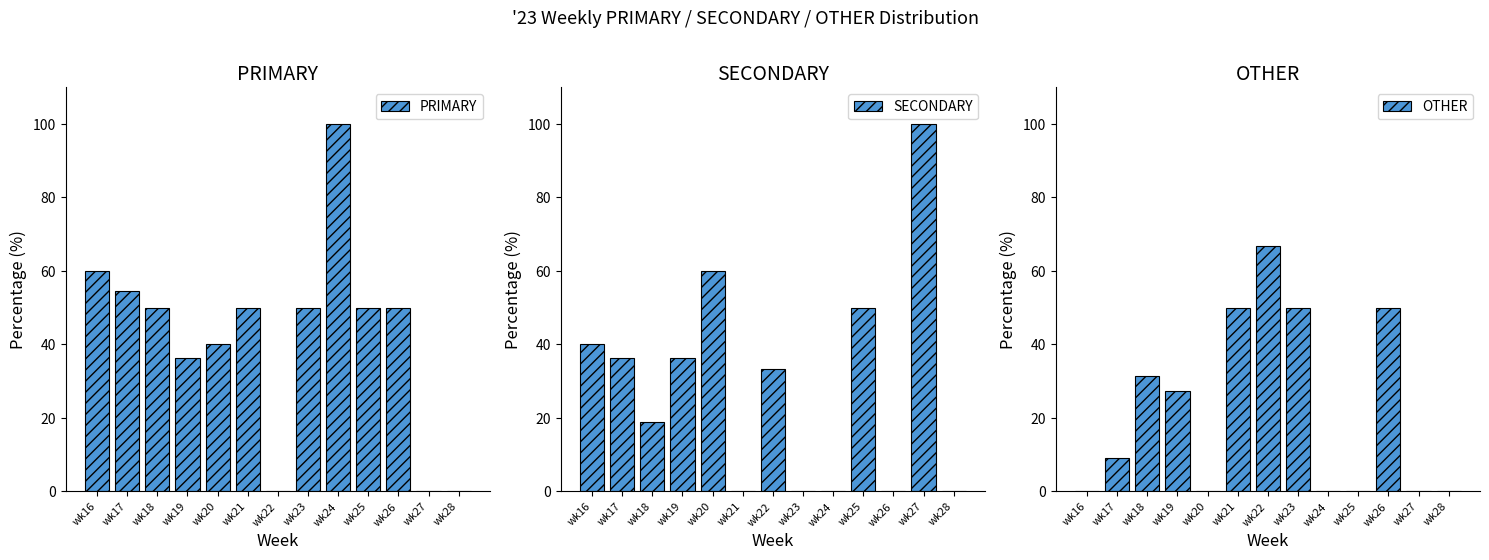

What is the total value across all series at wk24?

100.0